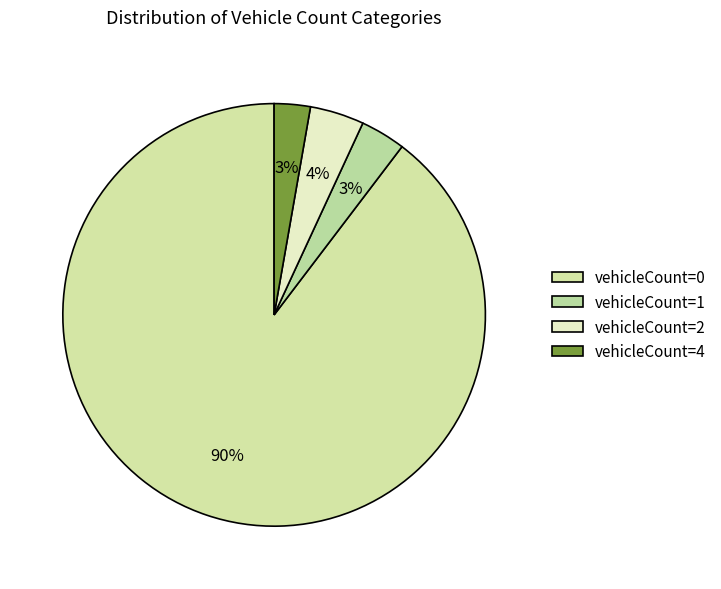

Count the number of slices in the pie.

4